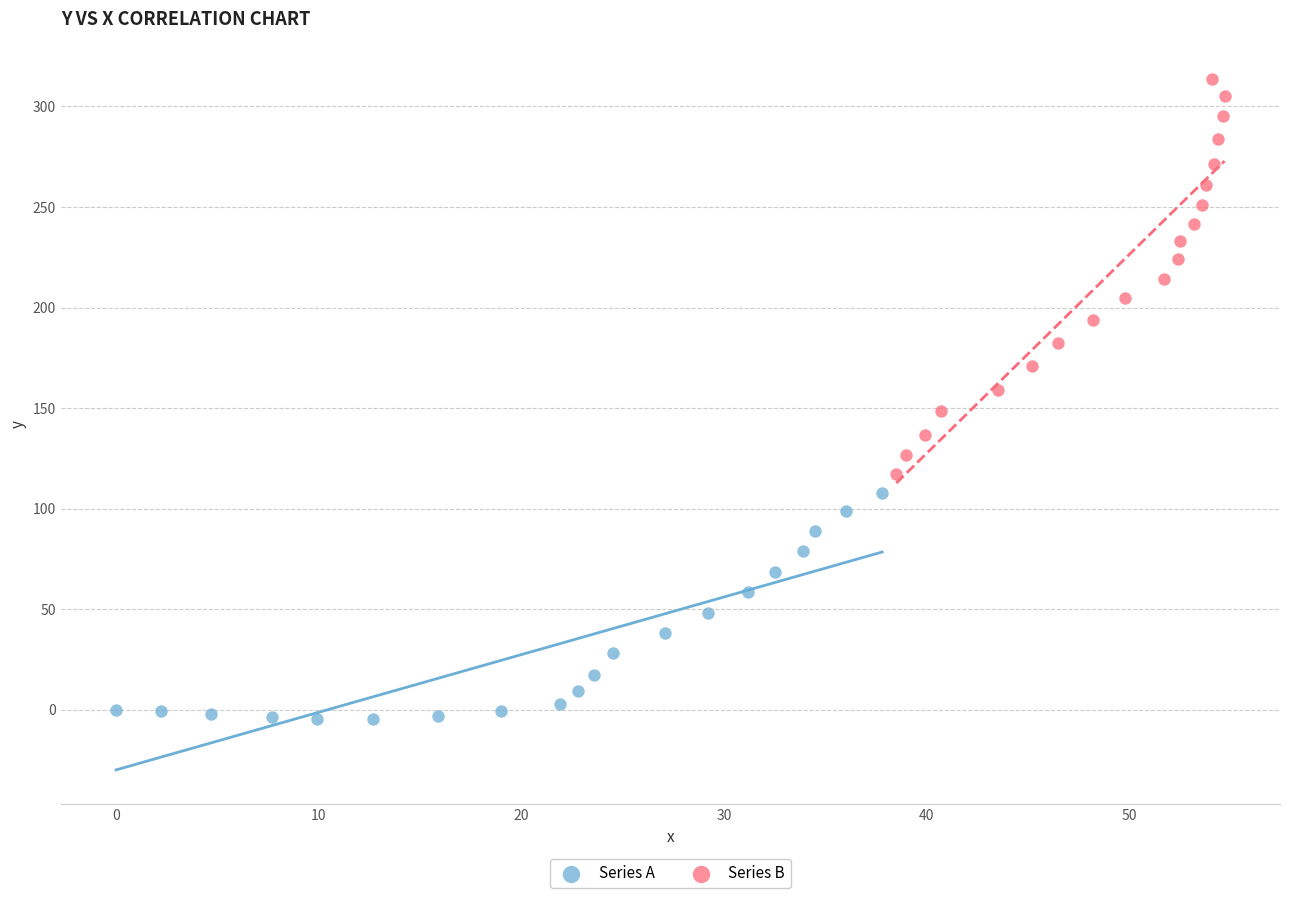

Which series has the largest Y range (max minus min)?

Series B